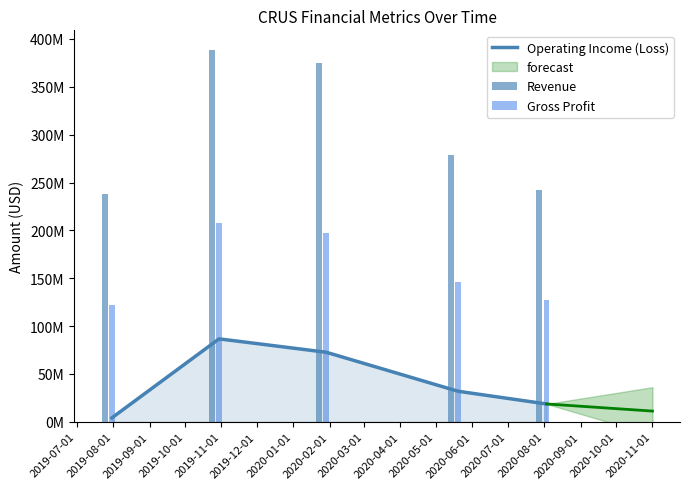

What is the label of the 2nd bar from the right?

2020-05-20